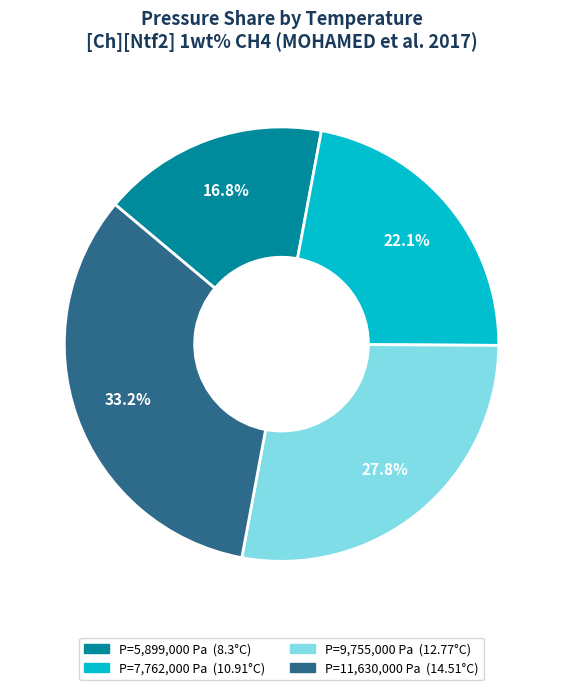

To the nearest percent, what is the difference between the largest and smallest slice percentages?

16%